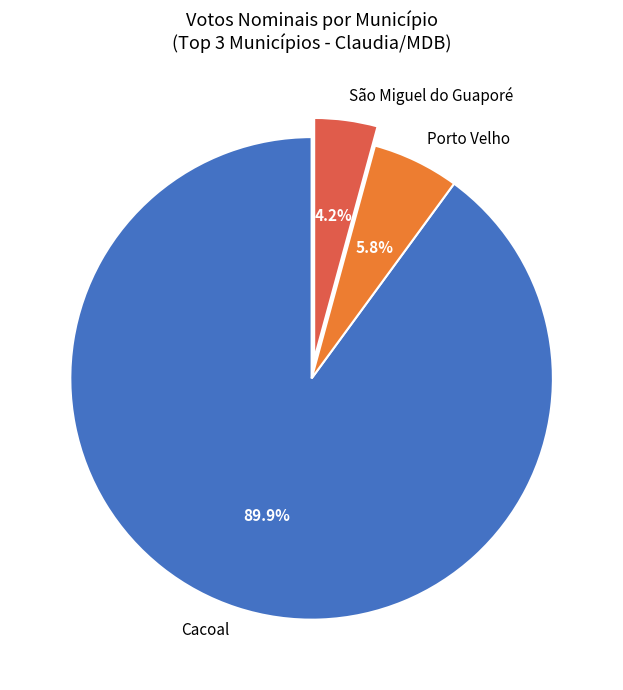

What is the majority slice?

Cacoal